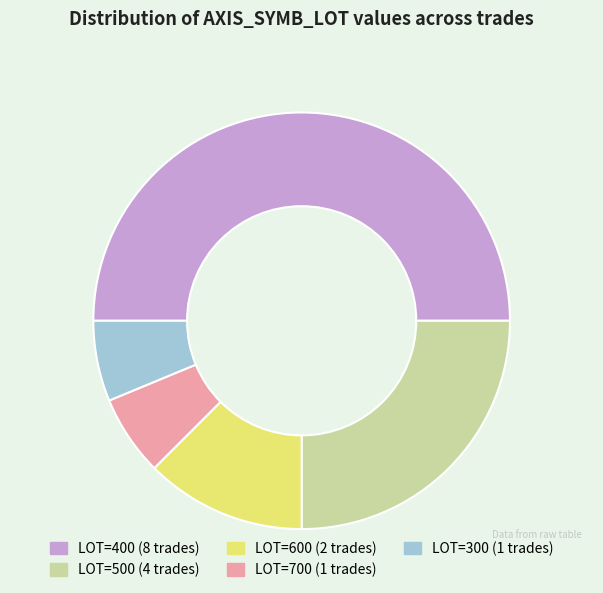

Which slice is the smallest?

700